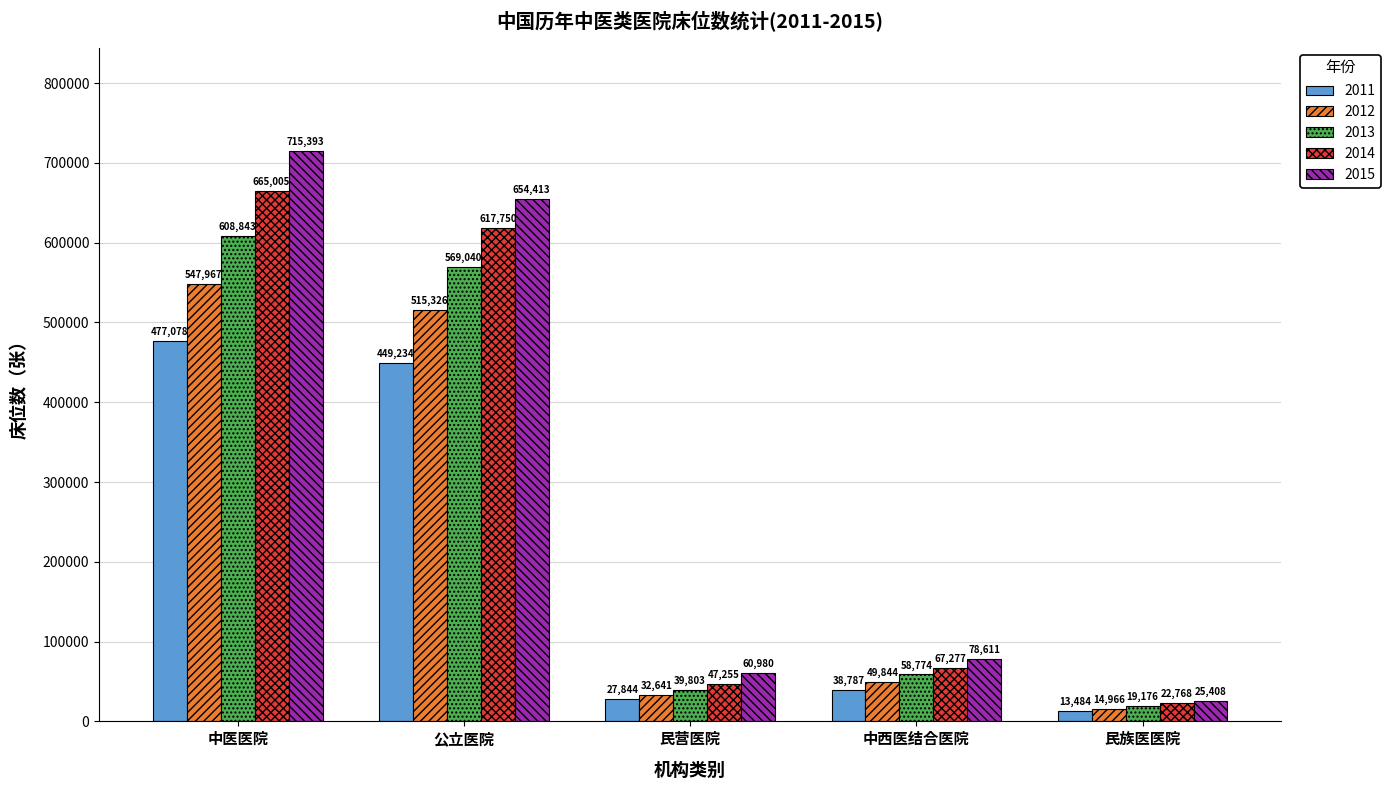

What is the label of the 5th bar from the left?

民族医医院